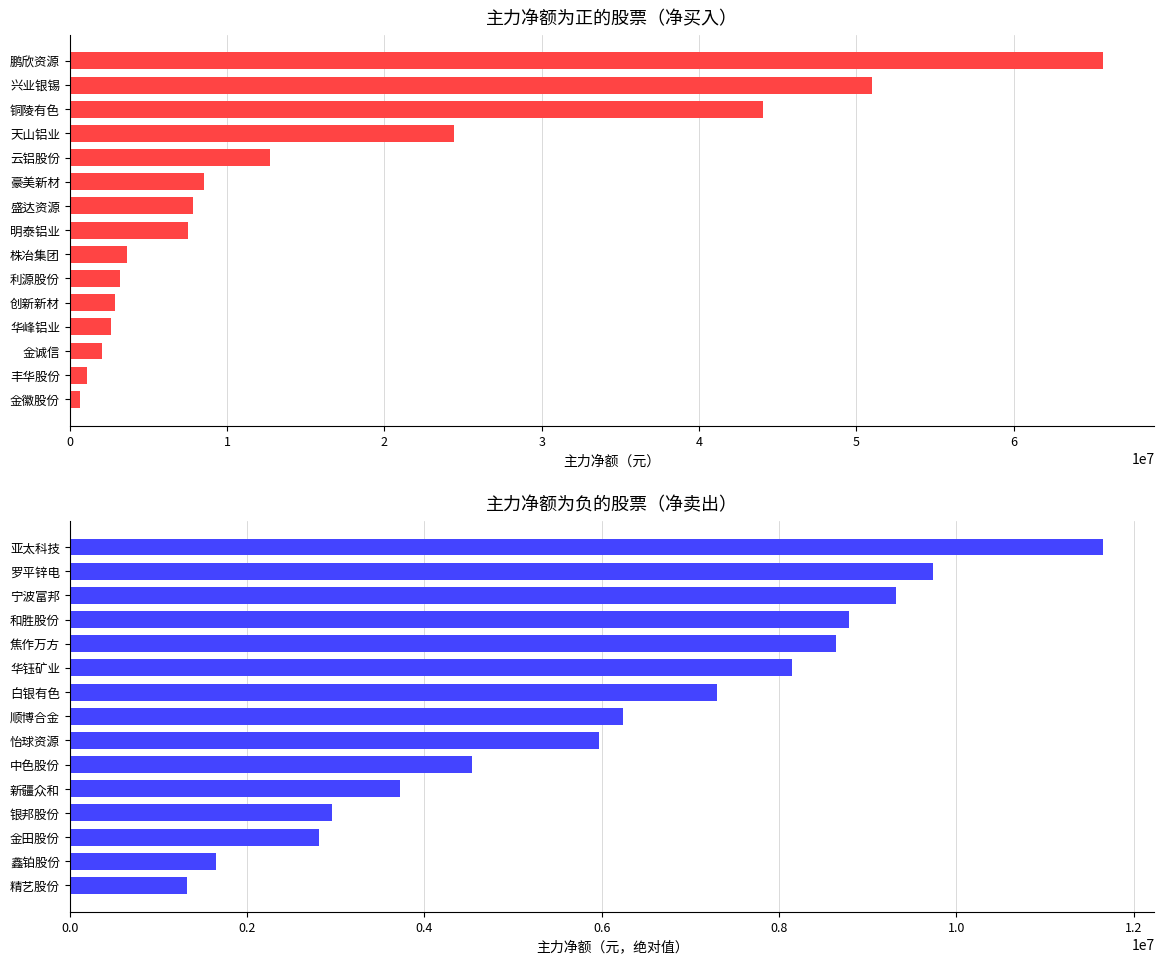

Which series has the widest spread of values?

主力净额(正)